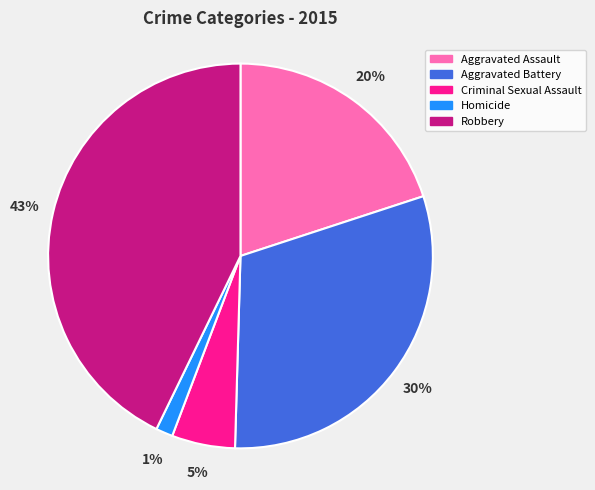

To the nearest percent, what is the difference between the Criminal Sexual Assault and Aggravated Battery slice percentages?

25%